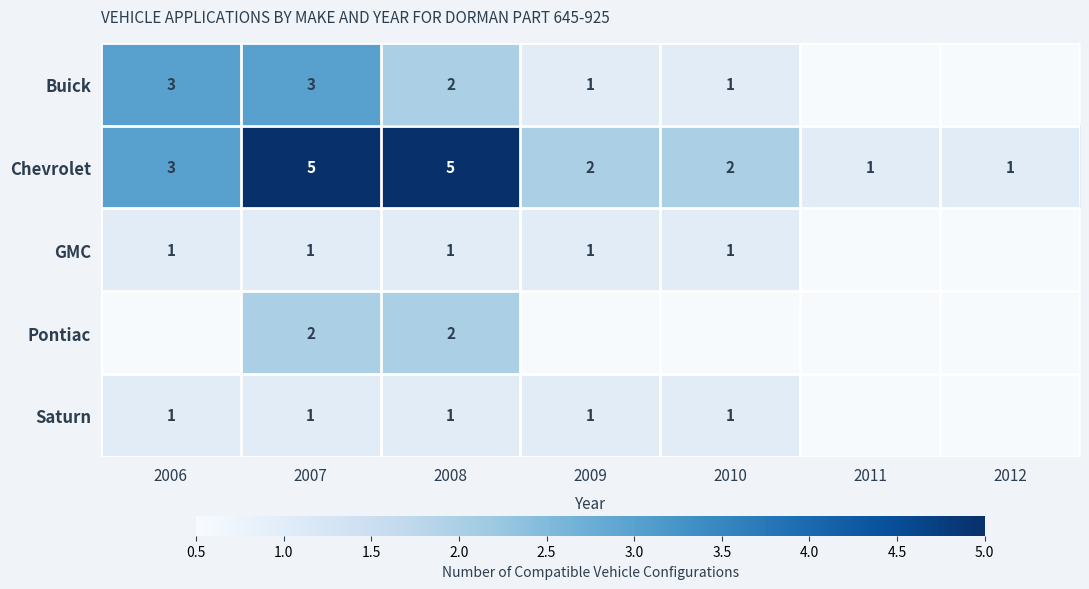

Where is Chevrolet nearest to the value 3?

2006